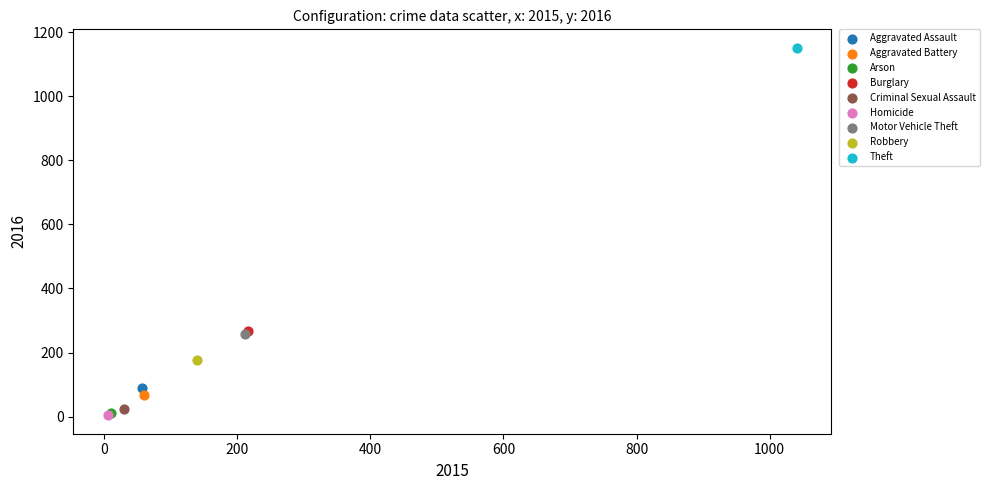

What are all the series names shown in the legend?

Aggravated Assault, Aggravated Battery, Arson, Burglary, Criminal Sexual Assault, Homicide, Motor Vehicle Theft, Robbery, Theft